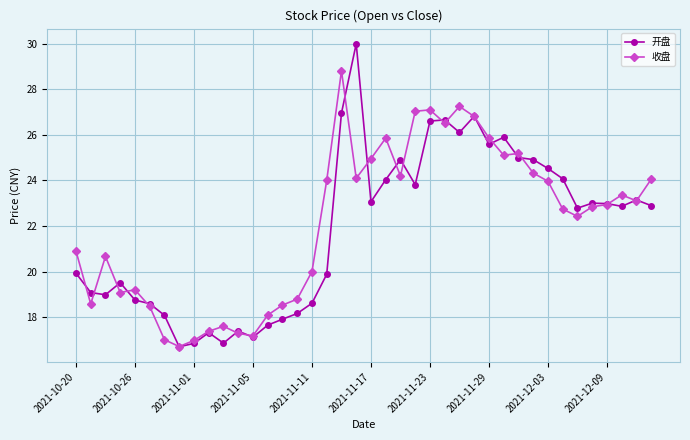

List the series in order of their peak value, lowest first.

收盘, 开盘